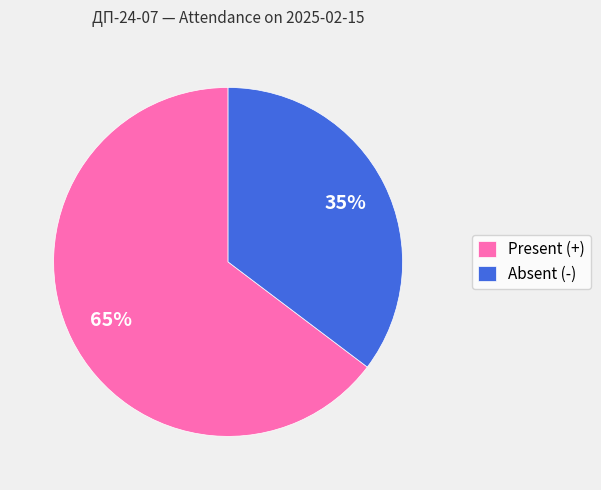

To the nearest percent, what percentage of the pie is Absent (-)?

35%